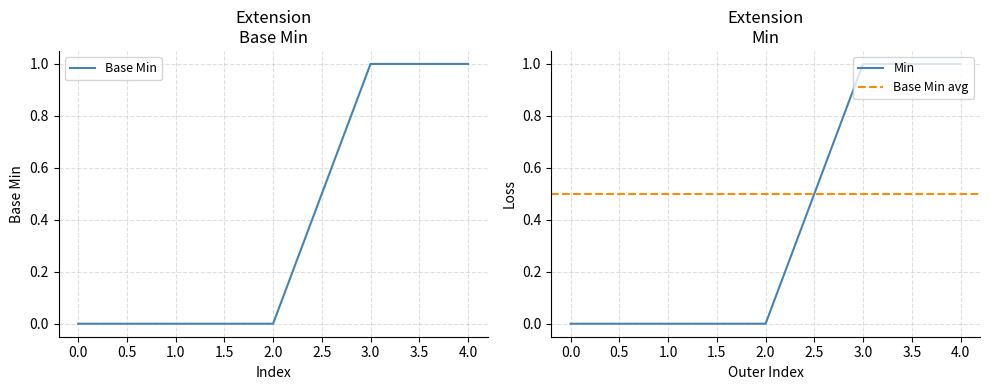

True or false: there are more than 1 points higher than both neighbors.

False